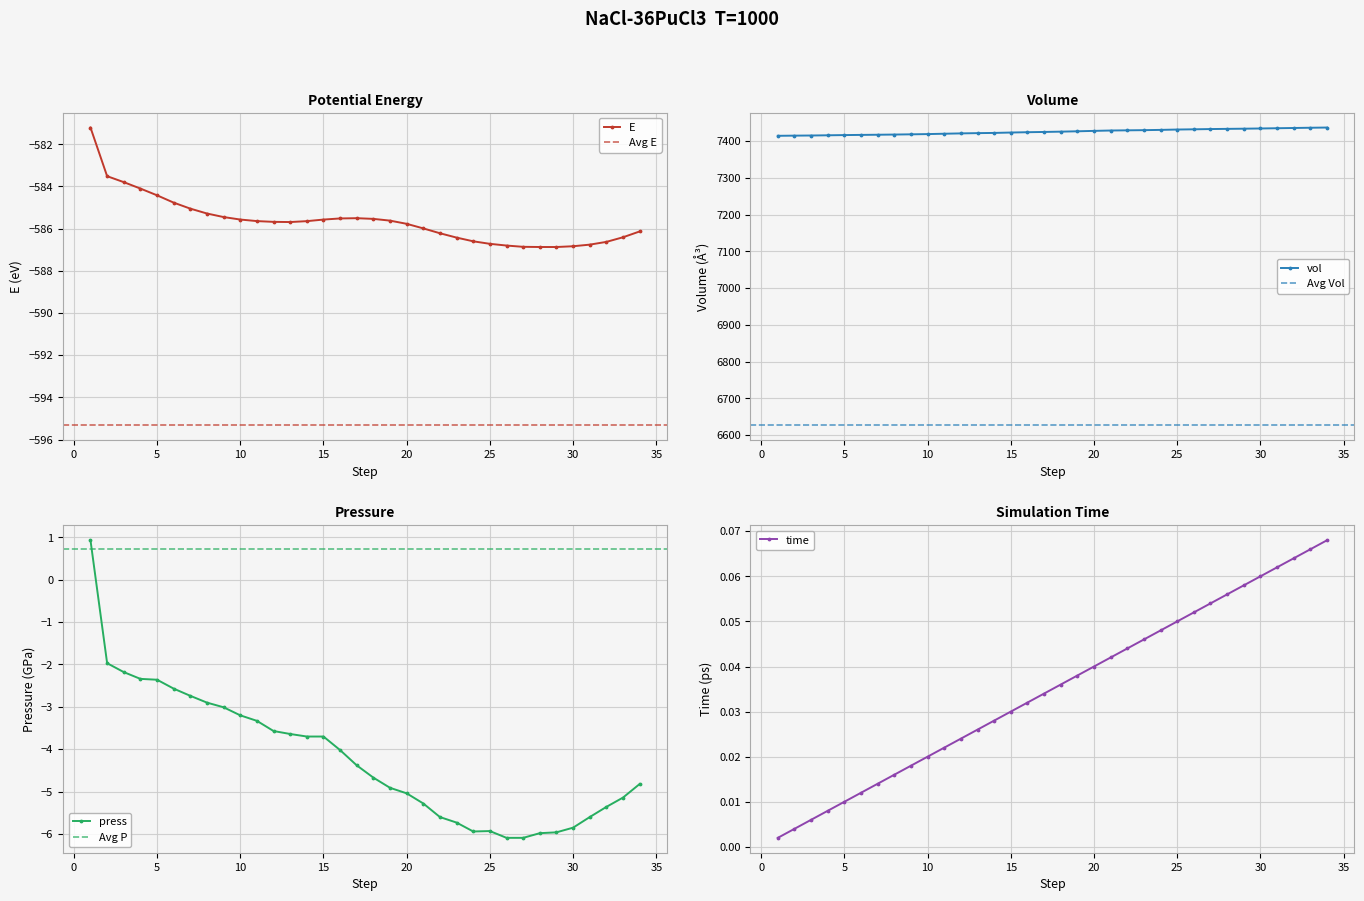

True or false: time and vol intersect in this chart.

False